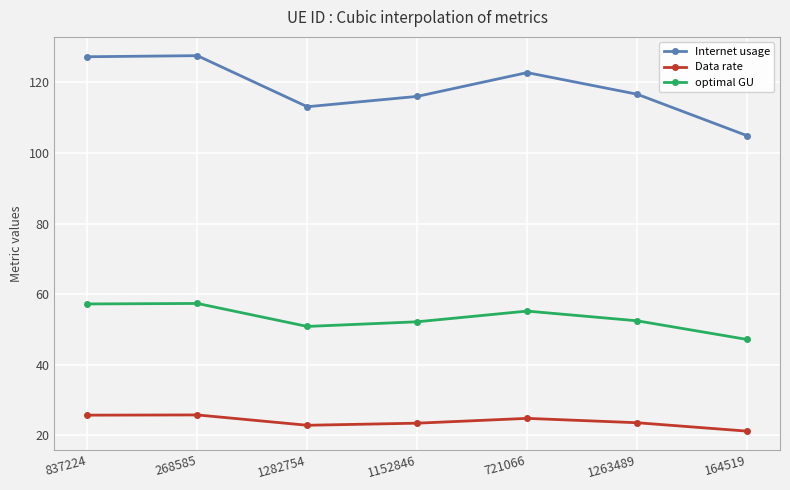

Rank the series by their average value, from lowest to highest.

Data rate, optimal GU, Internet usage